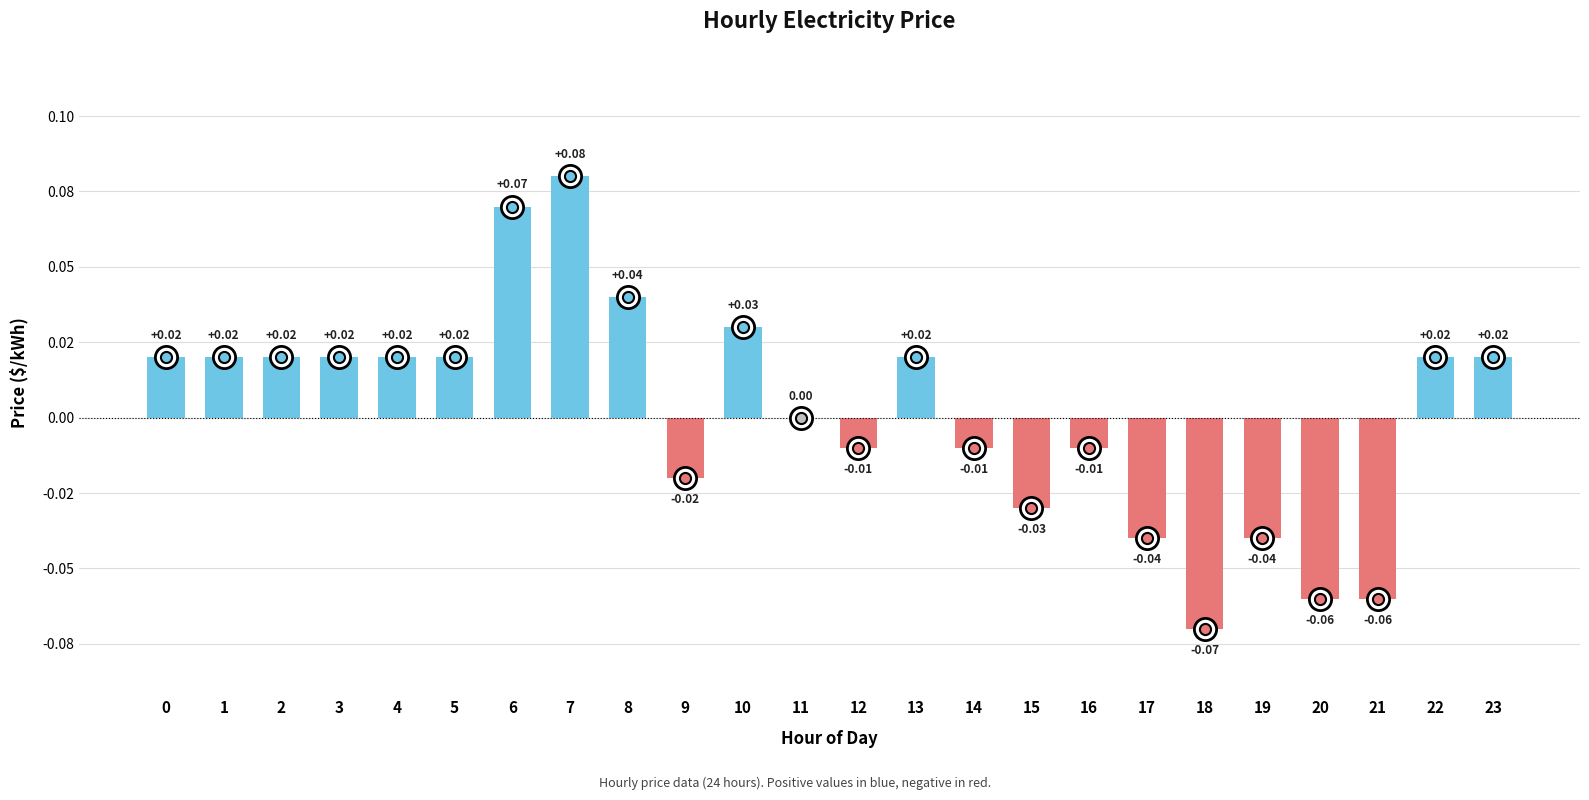

The value at 12 is -0.0. True or false?

True